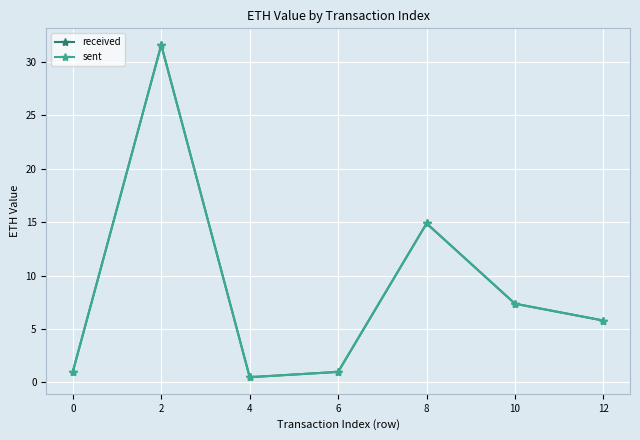

Between 4 and 8, which series saw the biggest shift?

sent